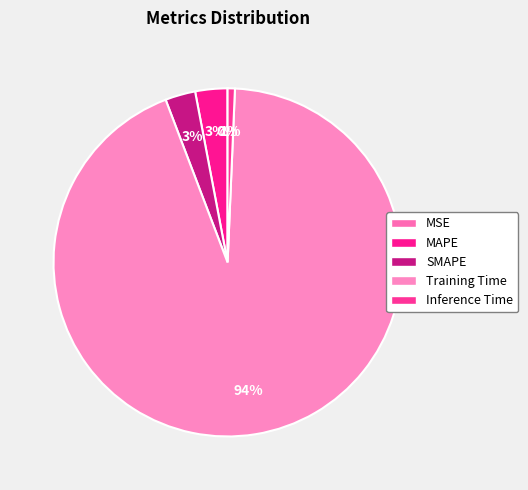

What is the smallest slice in the pie chart?

MSE